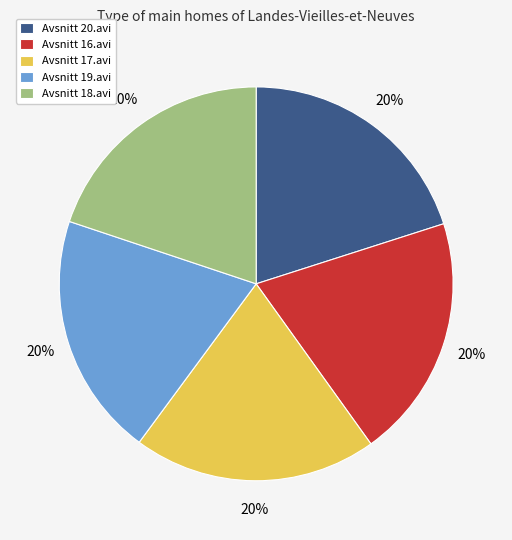

To the nearest percent, what portion does Avsnitt 16.avi represent?

20%